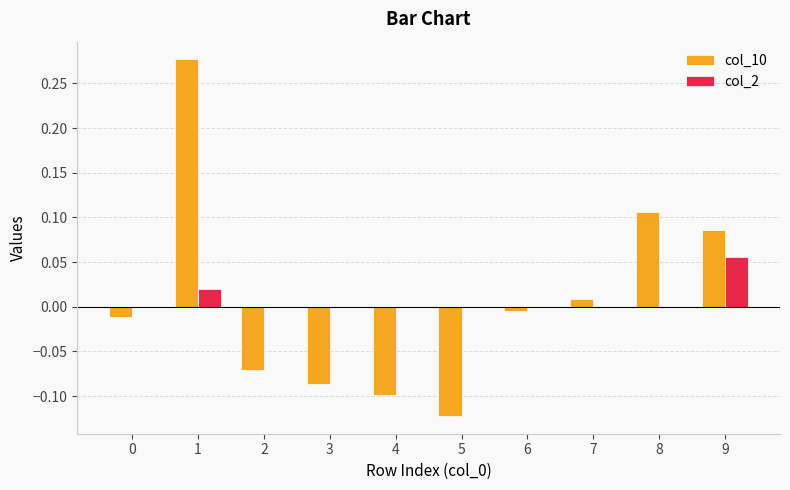

The col_10 series shows -0.1 at 4. True or false?

True